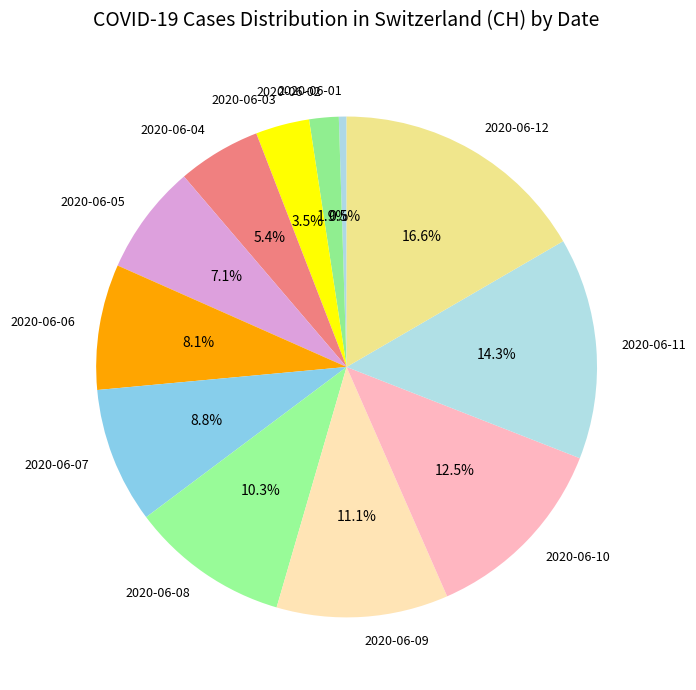

To the nearest percent, what percentage of the pie is 2020-06-04?

5%